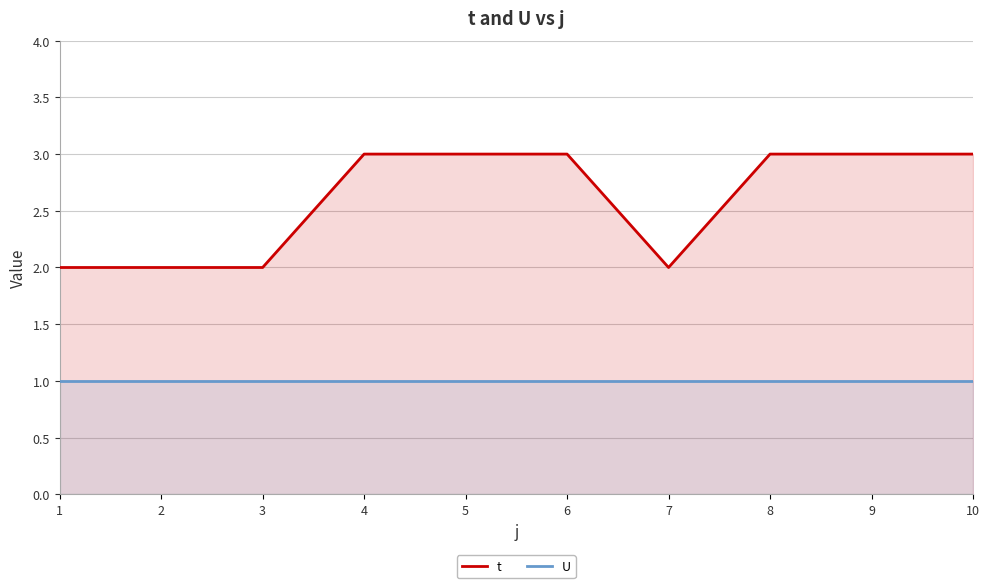

At 8, list the series in order from smallest to largest.

U, t